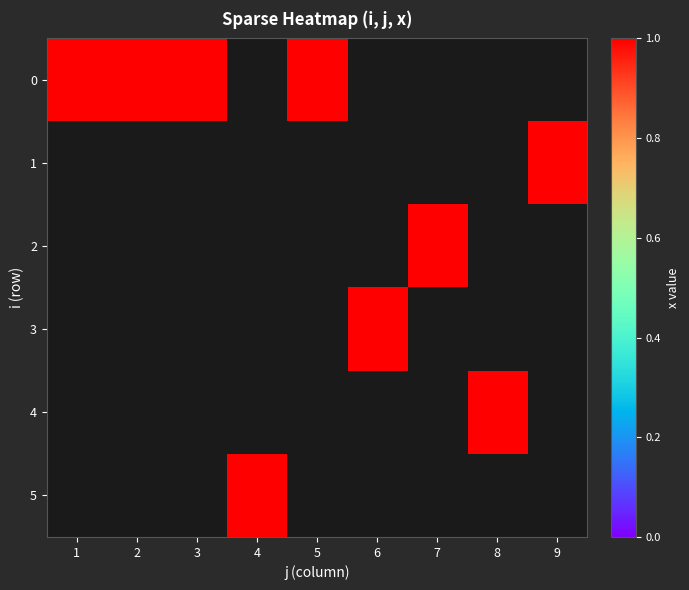

What is the spread (max minus min) of values at 1?

1